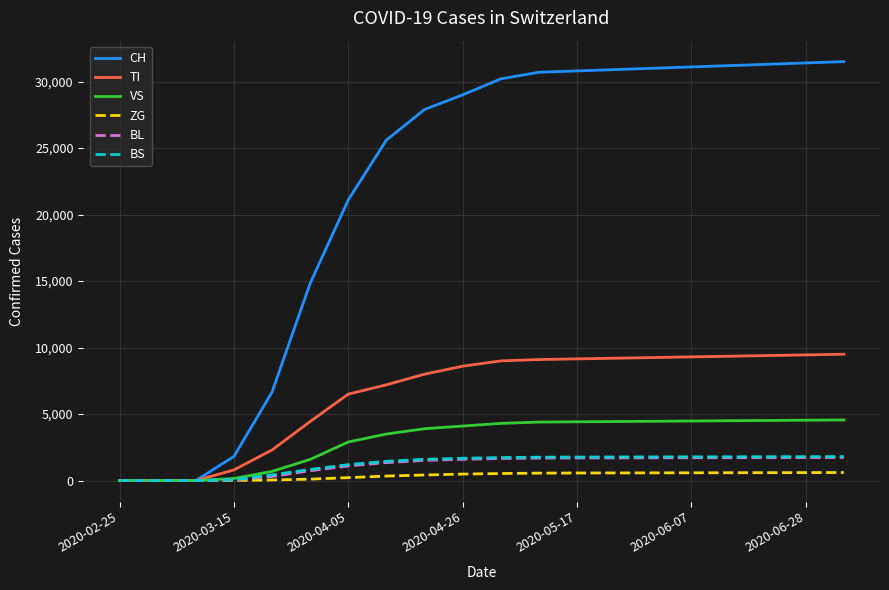

Which series has the largest total across all categories?

CH